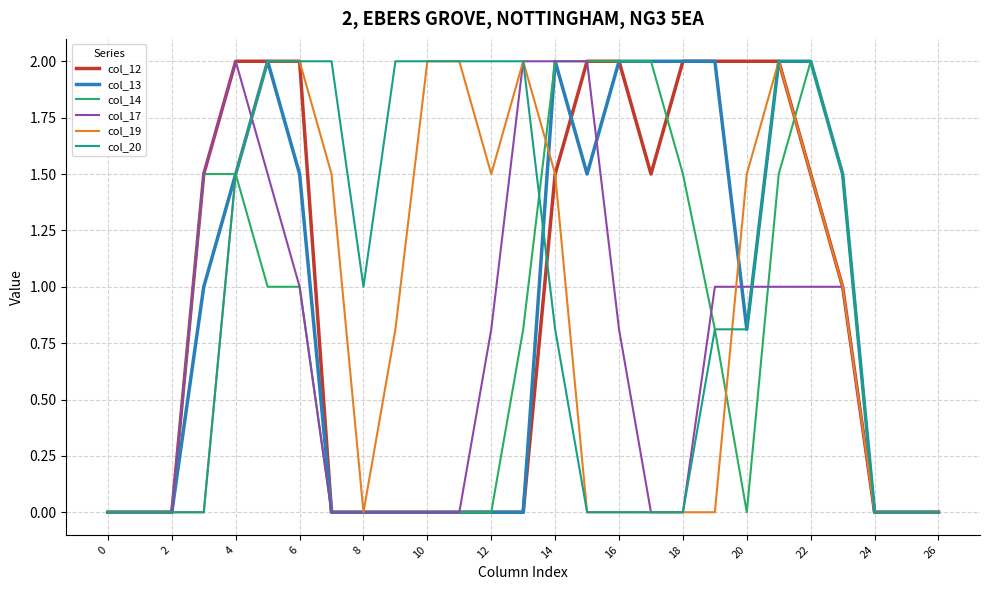

What is the greatest value displayed?

2.0